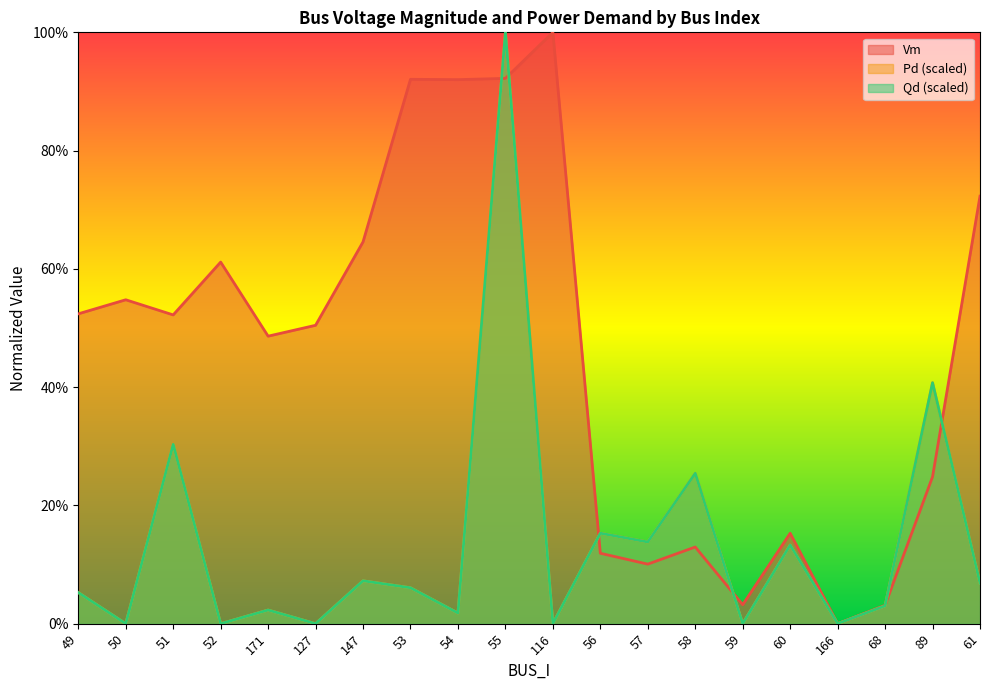

True or false: Vm and Pd intersect in this chart.

True